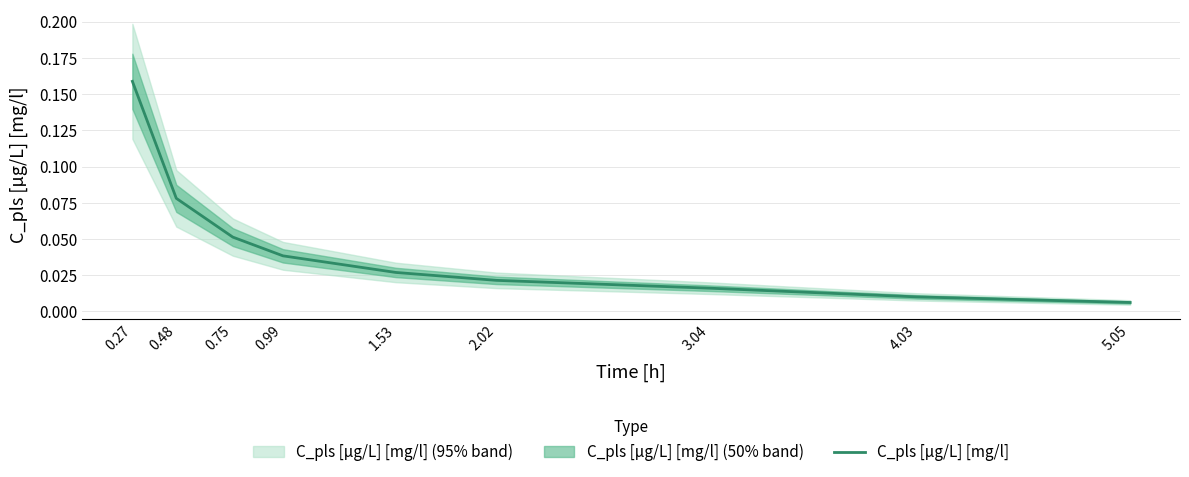

Does the chart have visible grid lines?

Yes